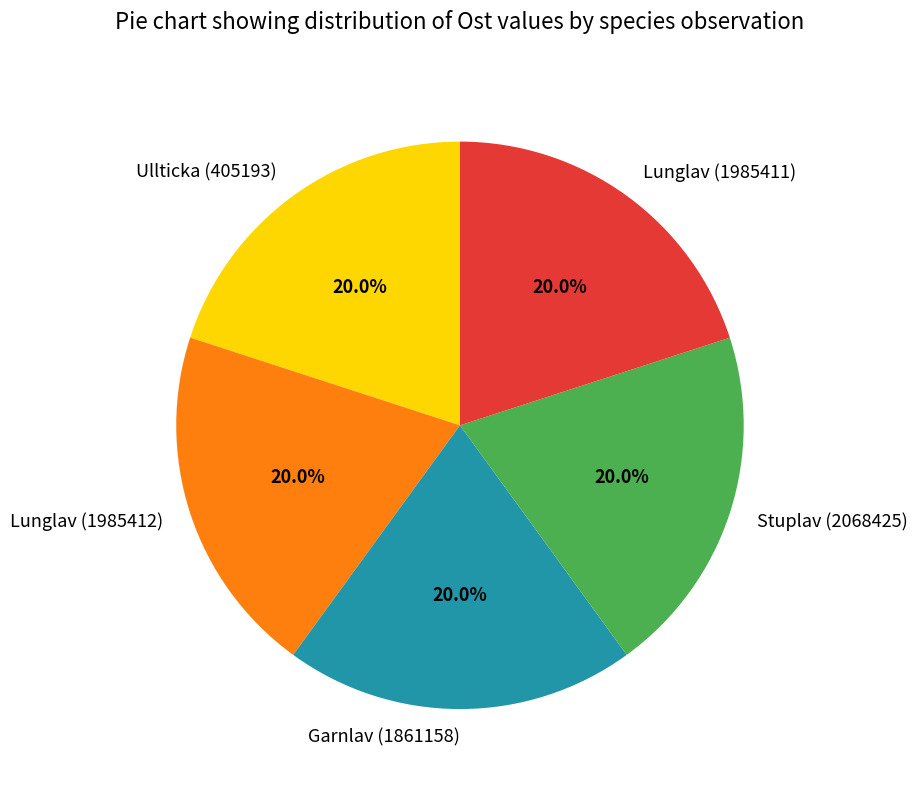

Does Lunglav (1985412) represent more than half of the total?

No